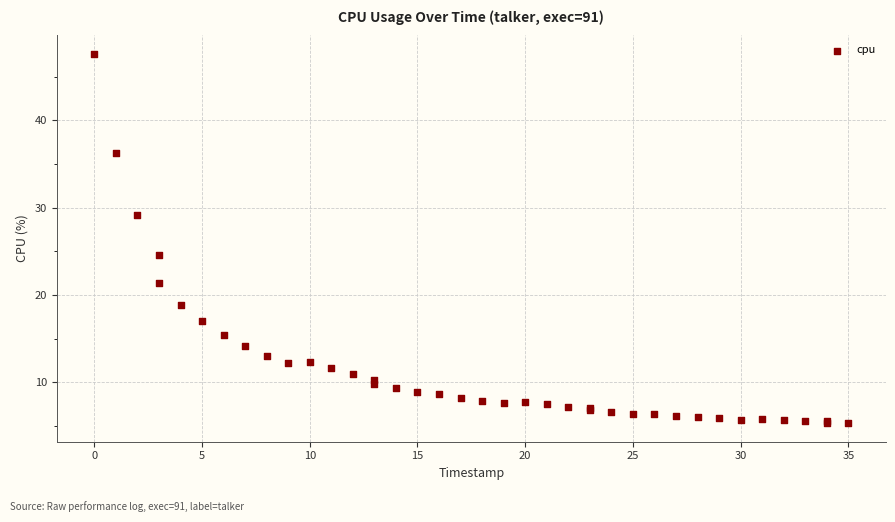

What Y value in the scatter plot is closest to 26?

24.6